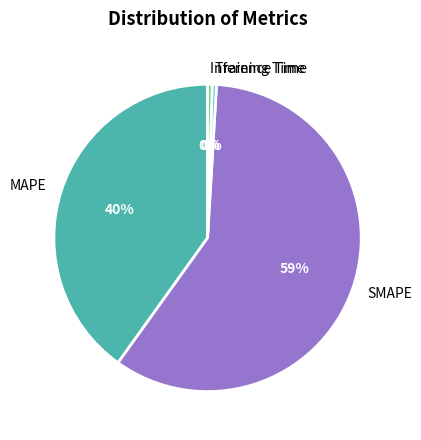

Is the sum of SMAPE and Training Time greater than half?

Yes